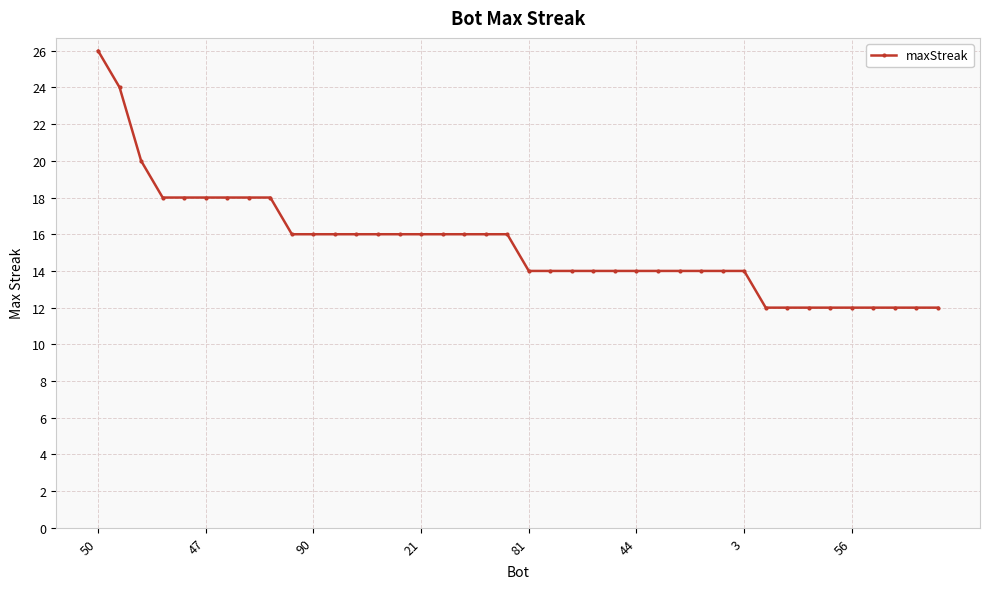

What is the smallest value displayed?

12